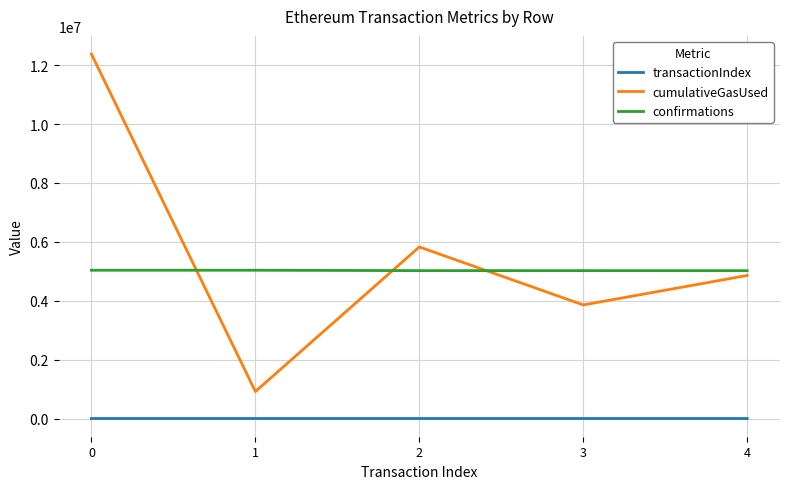

Between which two adjacent categories do confirmations and cumulativeGasUsed first intersect?

0 and 1